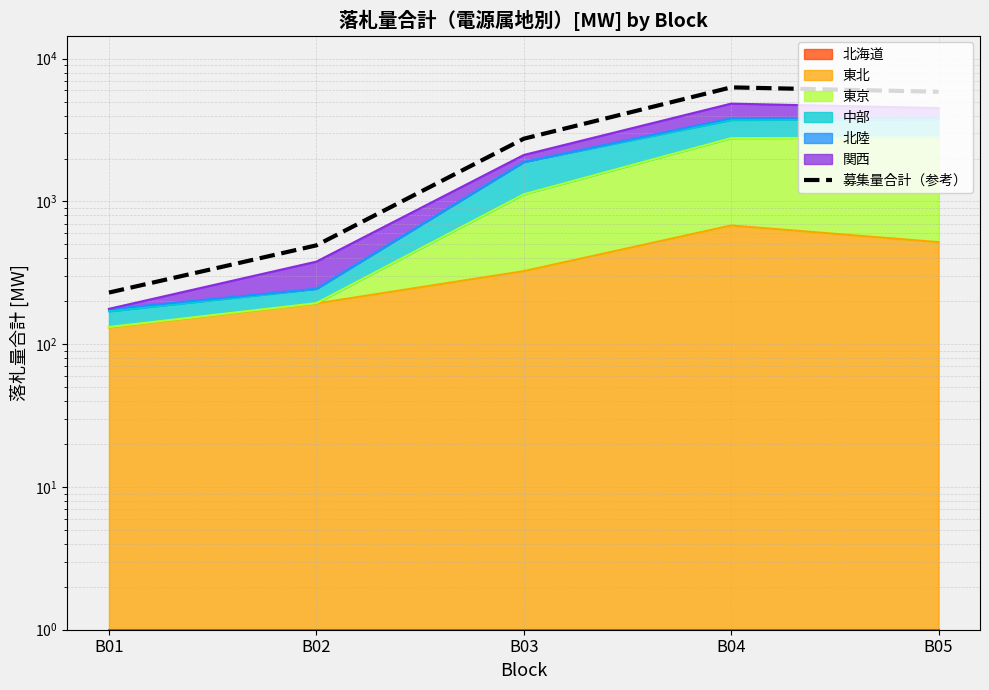

True or false: the data shows 6301.4 at B04.

True